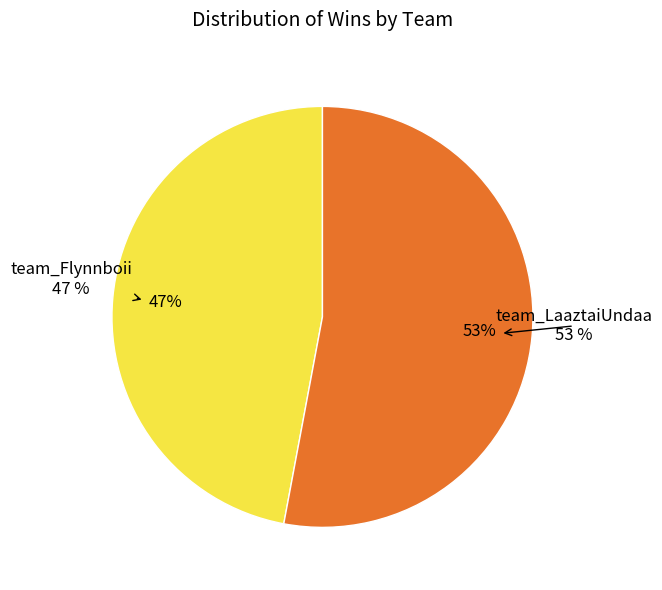

Count the number of slices in the pie.

2